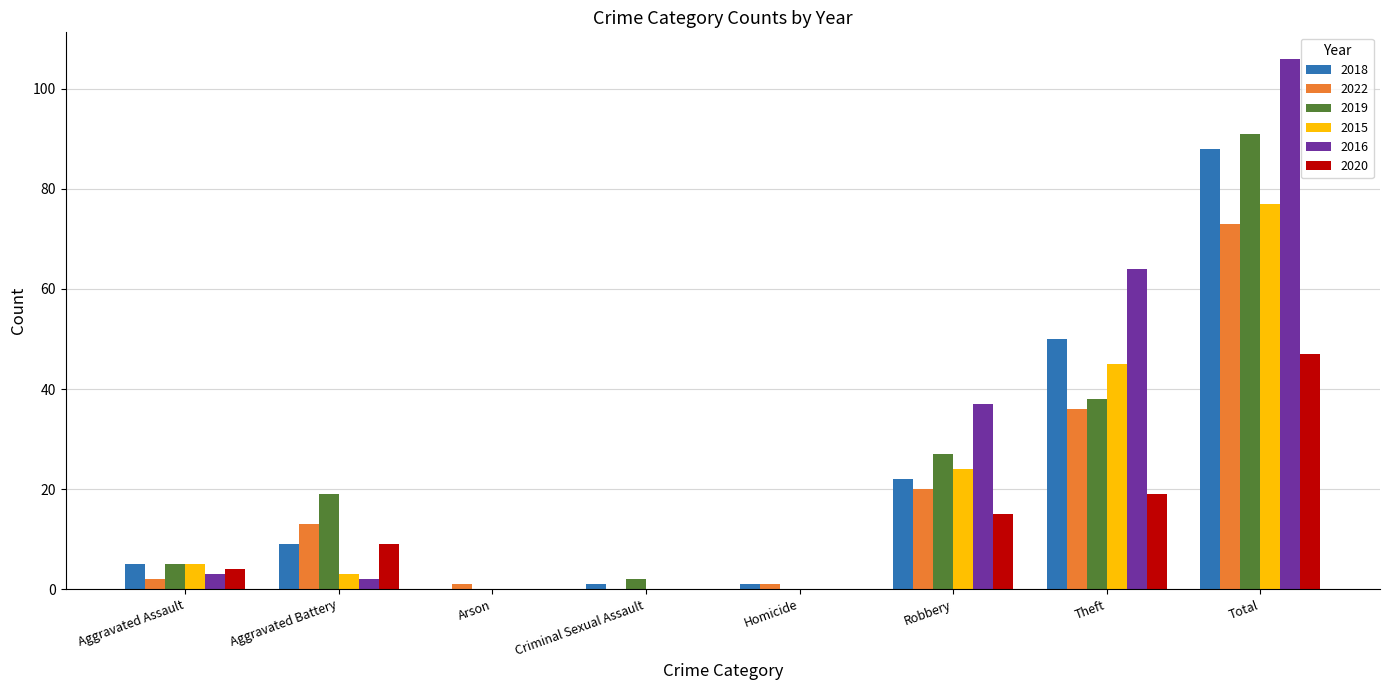

The 2019 series shows 55 at Theft. True or false?

False